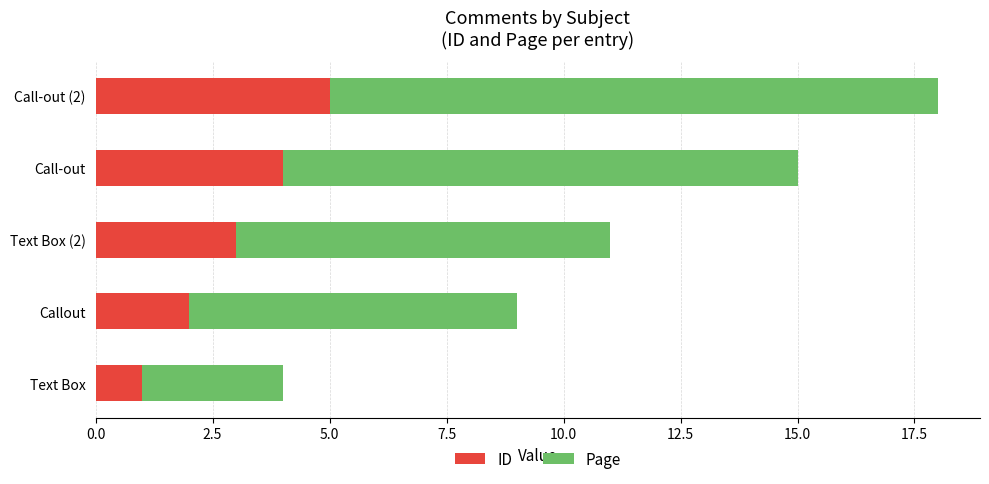

List the labels in order of ID value, largest first.

Call-out (2), Call-out, Text Box (2), Callout, Text Box